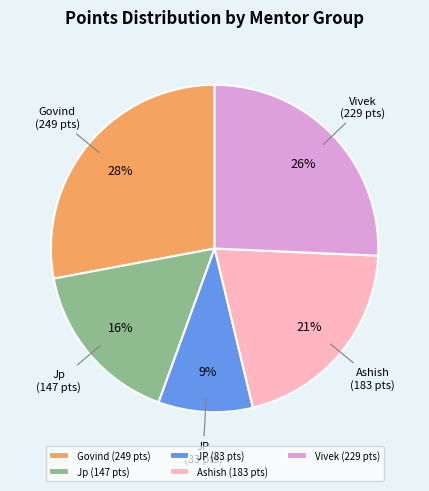

Count the number of slices in the pie.

5